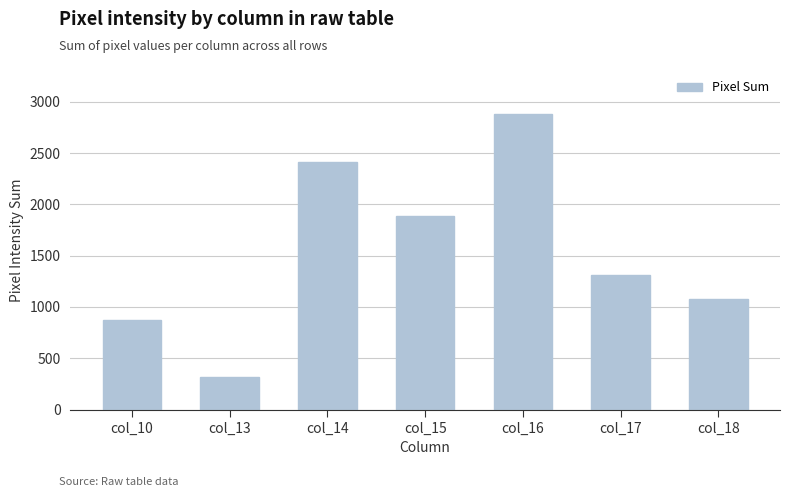

Which label corresponds to the smallest value in the chart?

col_13